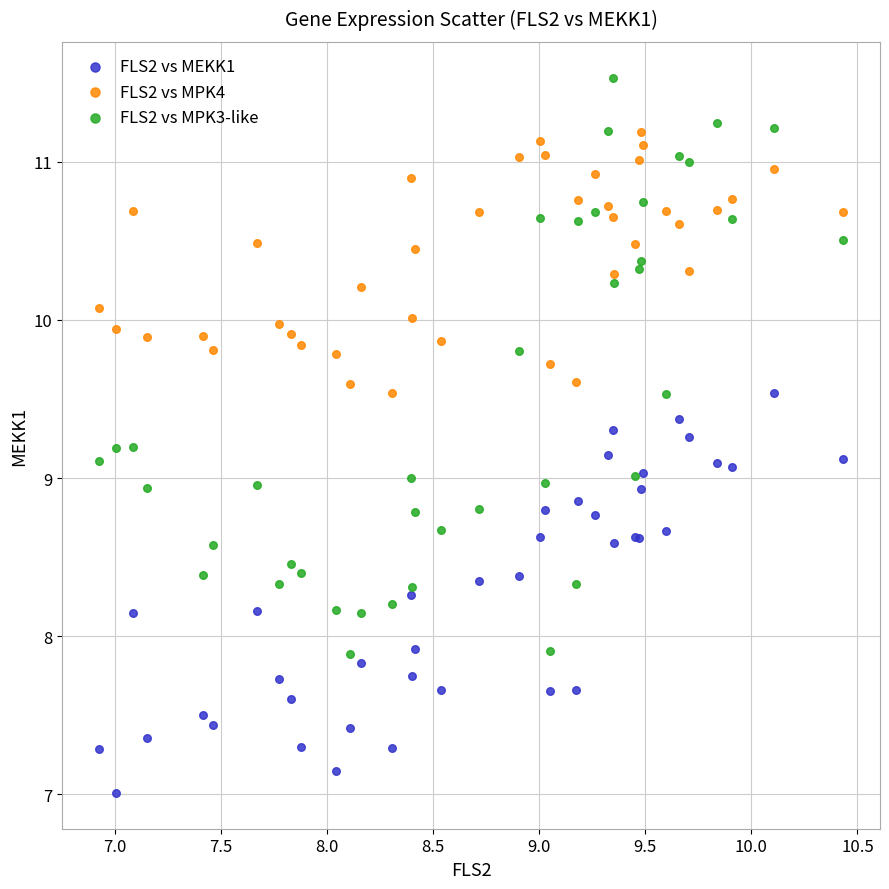

What are all the series names shown in the legend?

FLS2 vs MEKK1, FLS2 vs MPK4, FLS2 vs MPK3-like